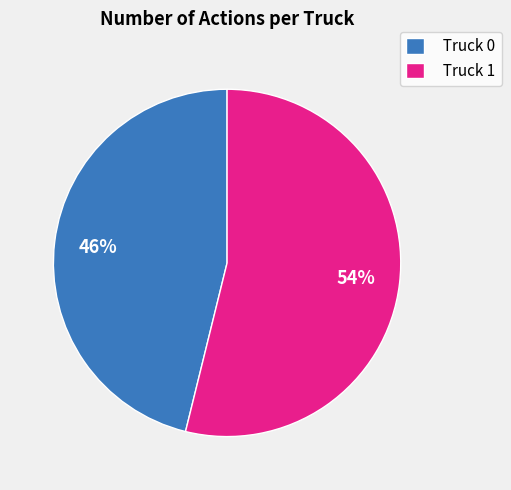

Do Truck 1 and Truck 0 together represent more than half of the pie?

Yes